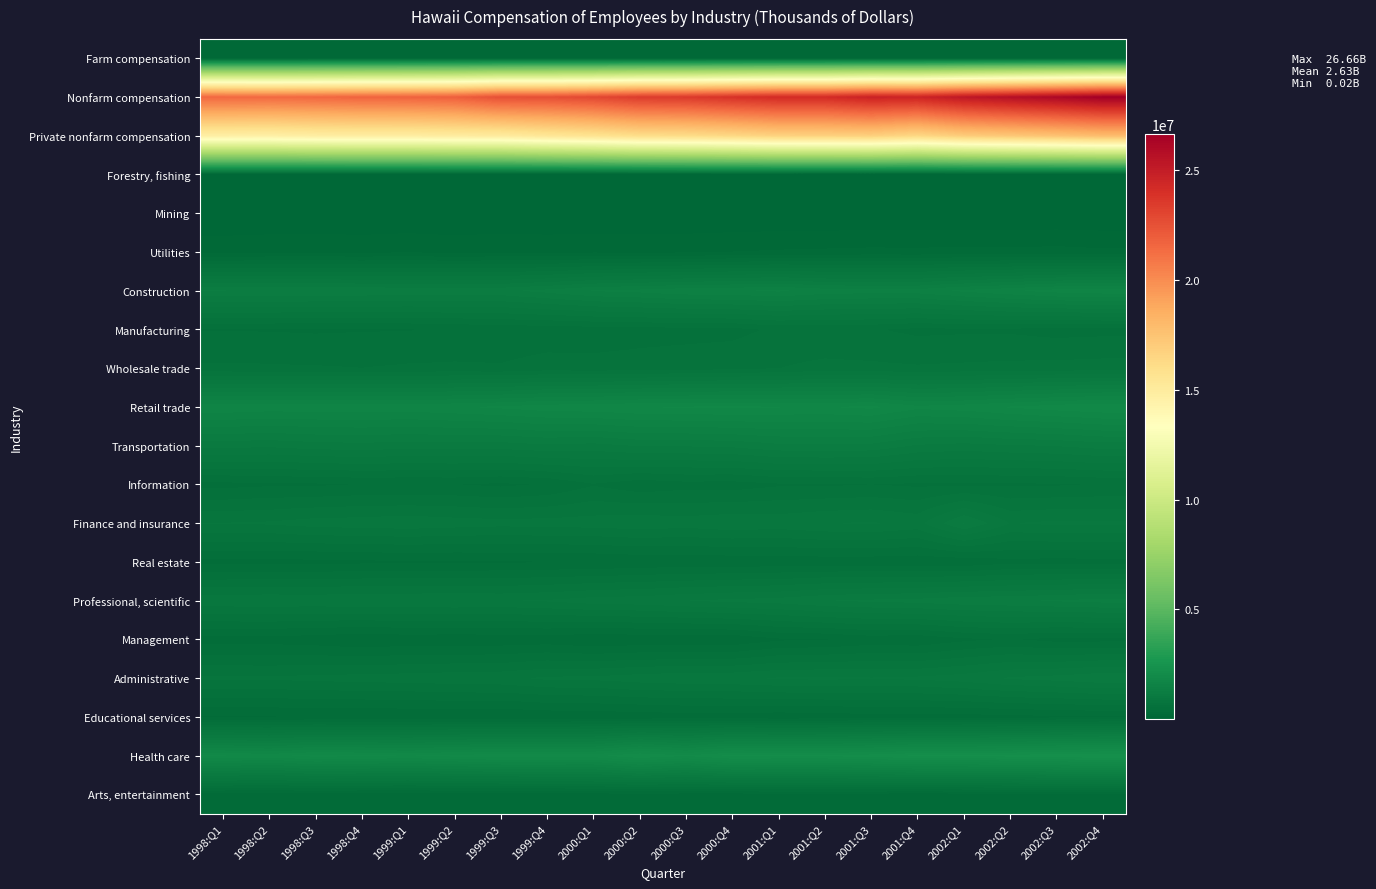

Count the number of data series in this chart.

20